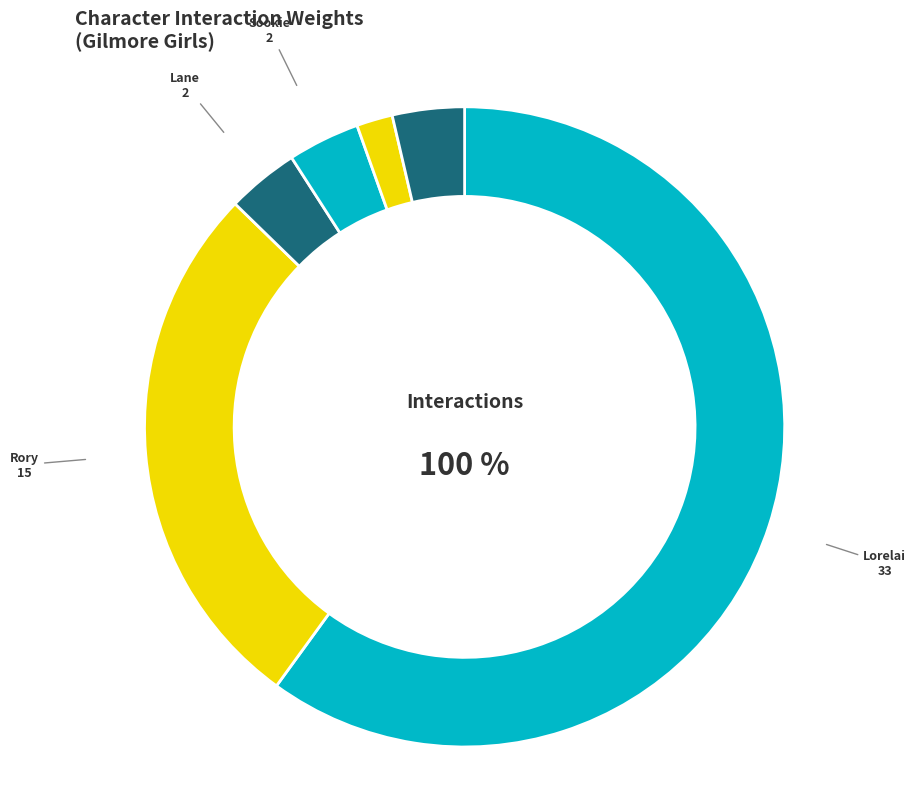

Which category has the smallest portion of the pie?

Babette